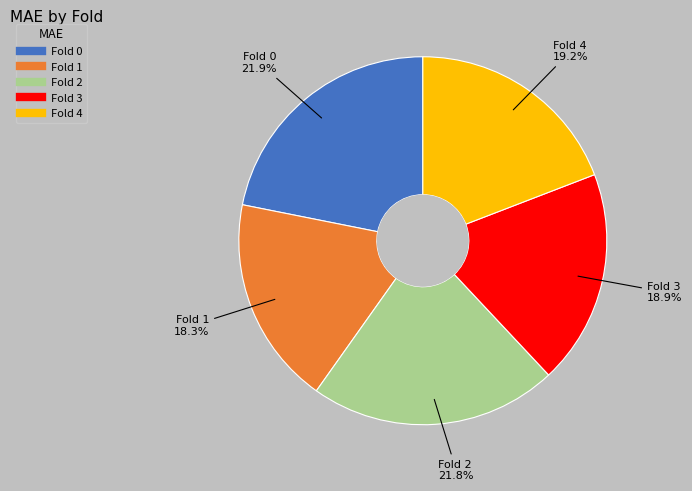

Does any single category account for the majority?

No